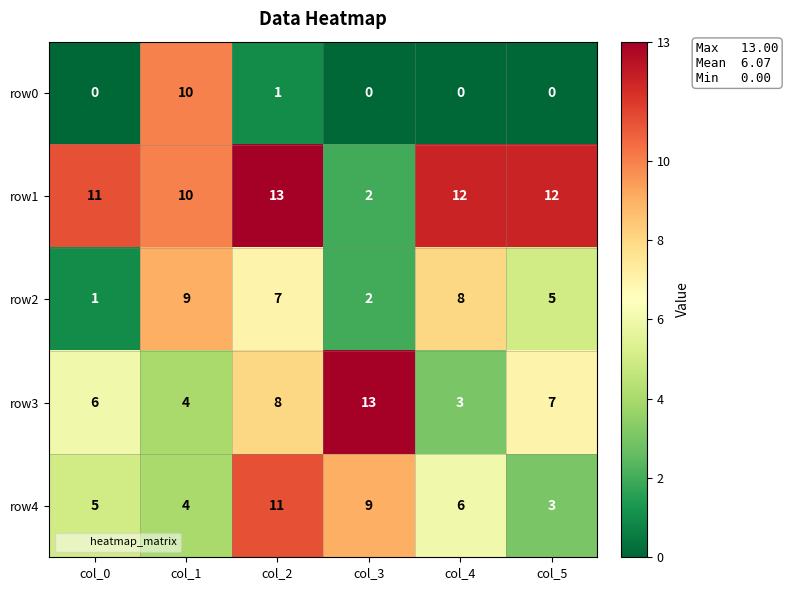

Which series has the largest total across all categories?

row1